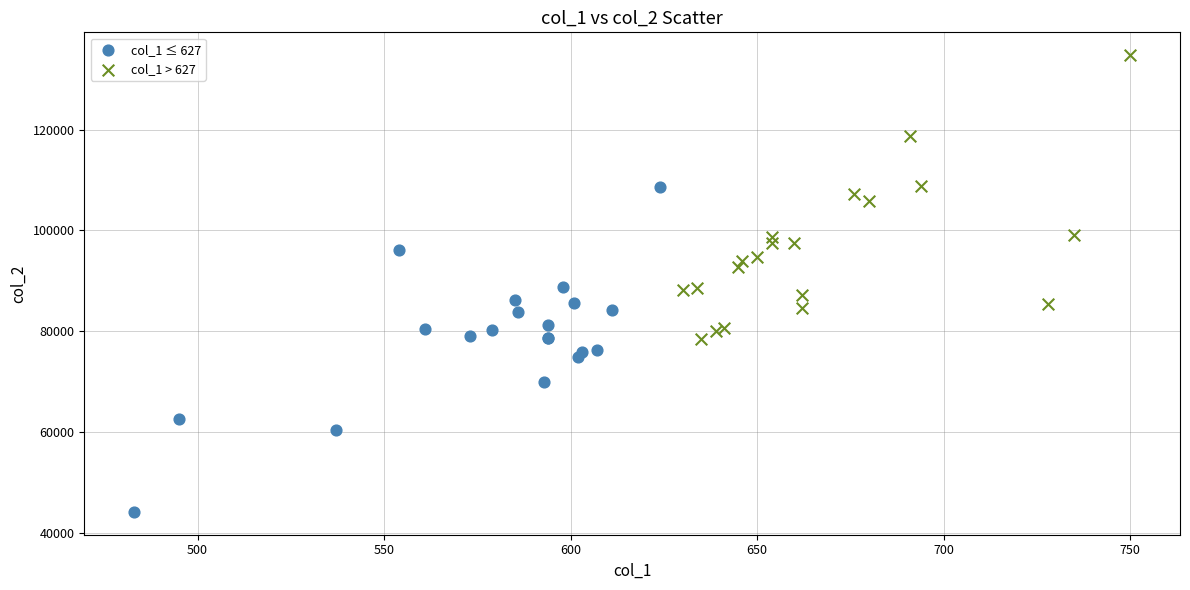

What are all the series names shown in the legend?

col_1 ≤ 627, col_1 > 627